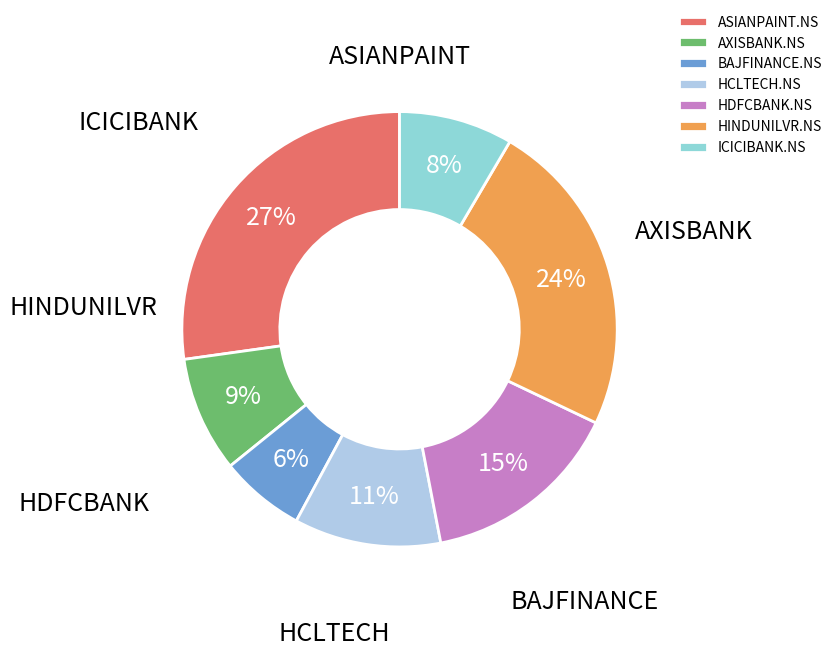

Do BAJFINANCE.NS and HDFCBANK.NS together represent more than half of the pie?

No